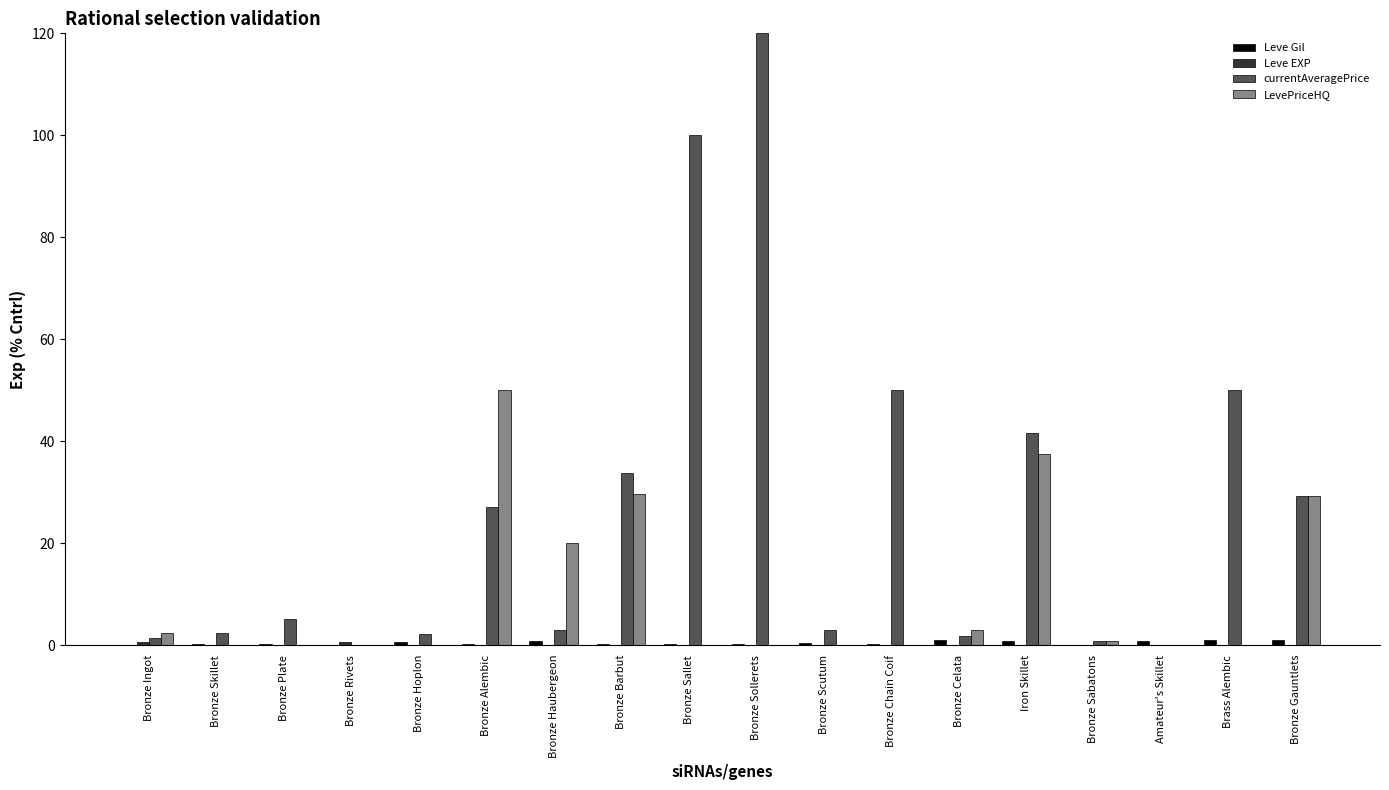

Where does the currentAveragePrice series first go above 5?

Bronze Plate